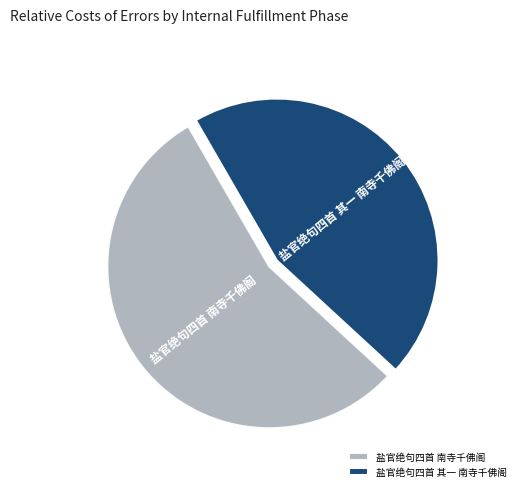

Approximately how many times larger is the value at 盐官绝句四首 南寺千佛阁 compared to 盐官绝句四首 其一 南寺千佛阁?

1.2